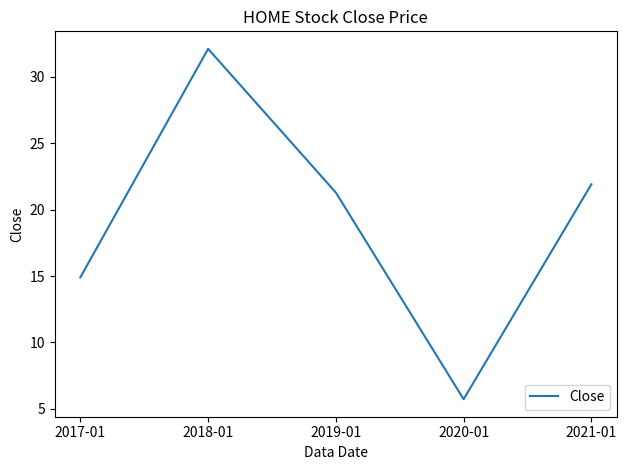

Which label corresponds to the smallest value in the chart?

2020-01